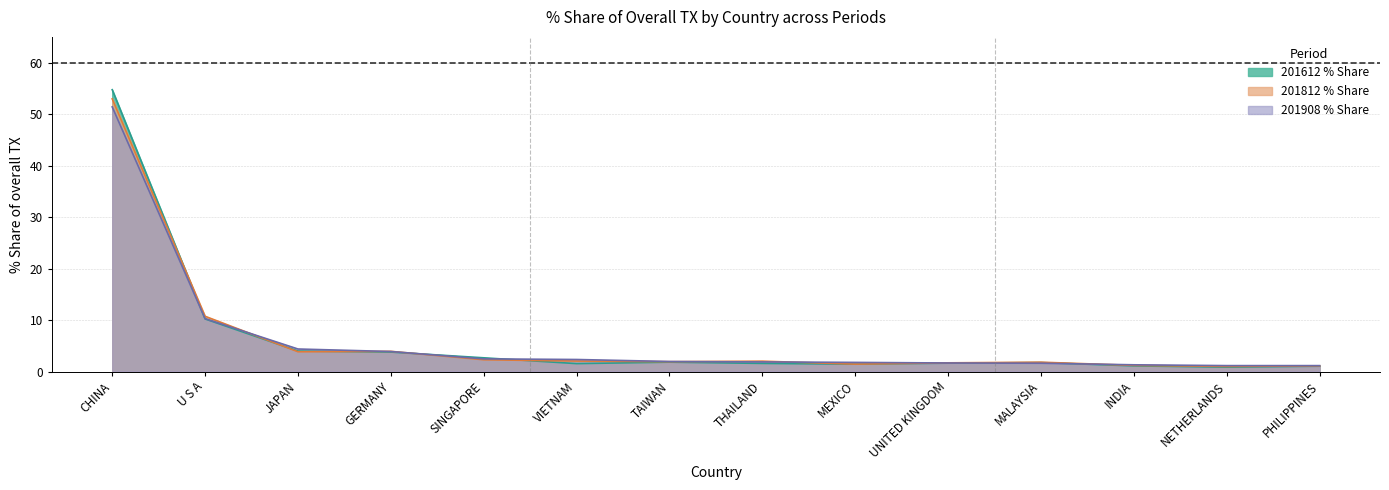

Where do 201812_% Share and 201612_% Share first cross each other?

CHINA and U S A